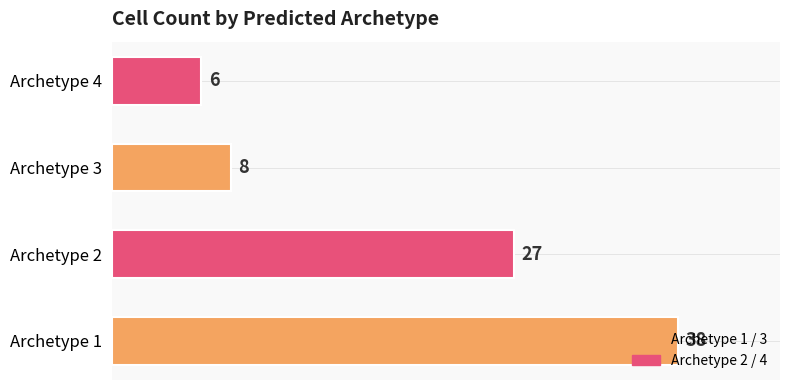

Between Archetype 2 and Archetype 4, which is larger?

Archetype 2